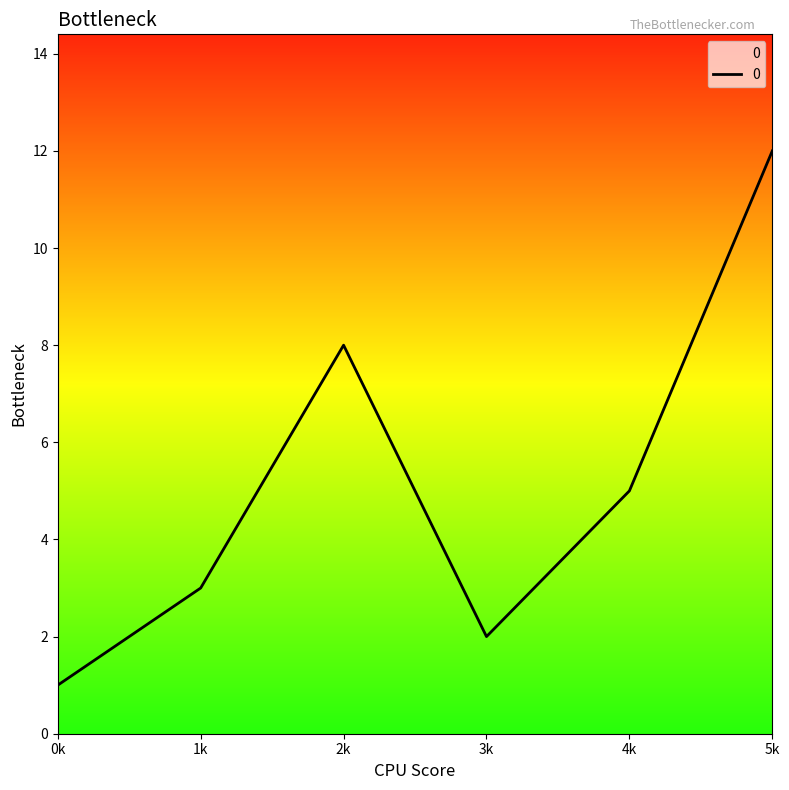

What is the difference between the values at 4k and 0k?

4